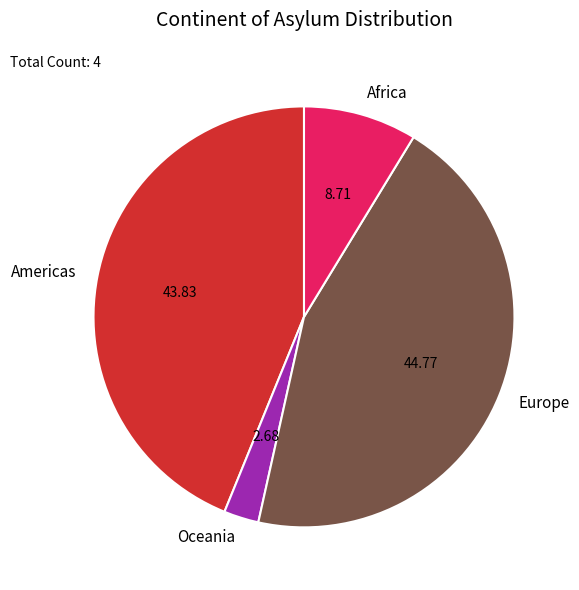

How many segments does this pie chart have?

4